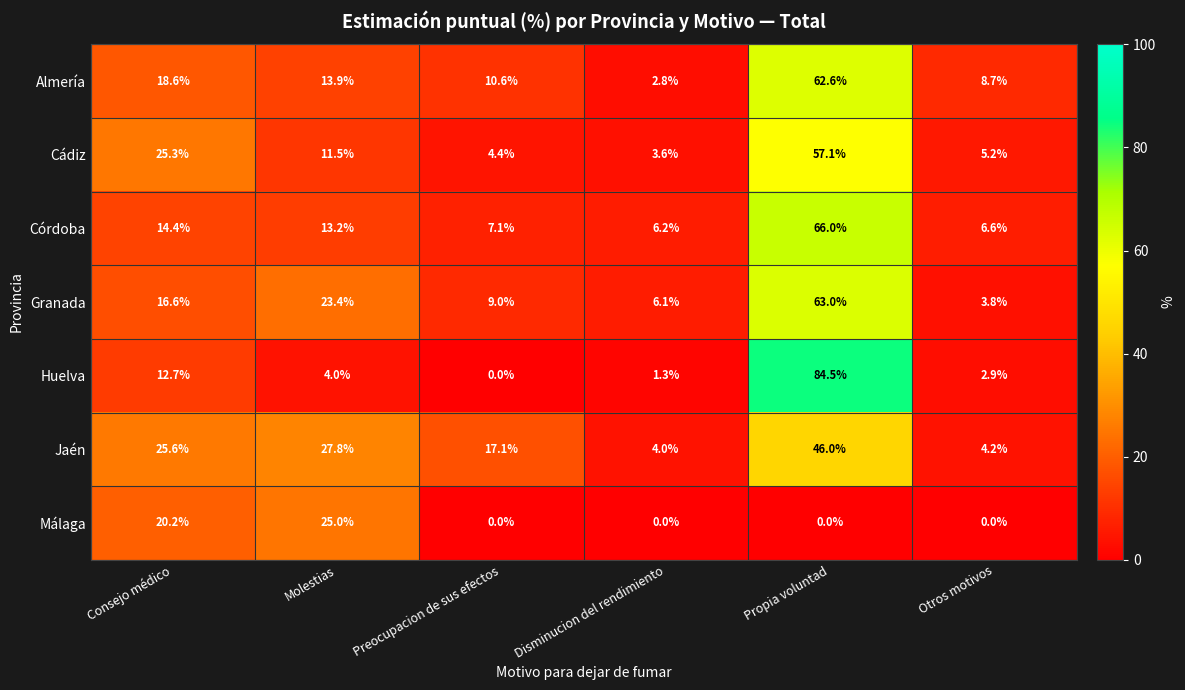

What is the average value of the Huelva series?

17.6